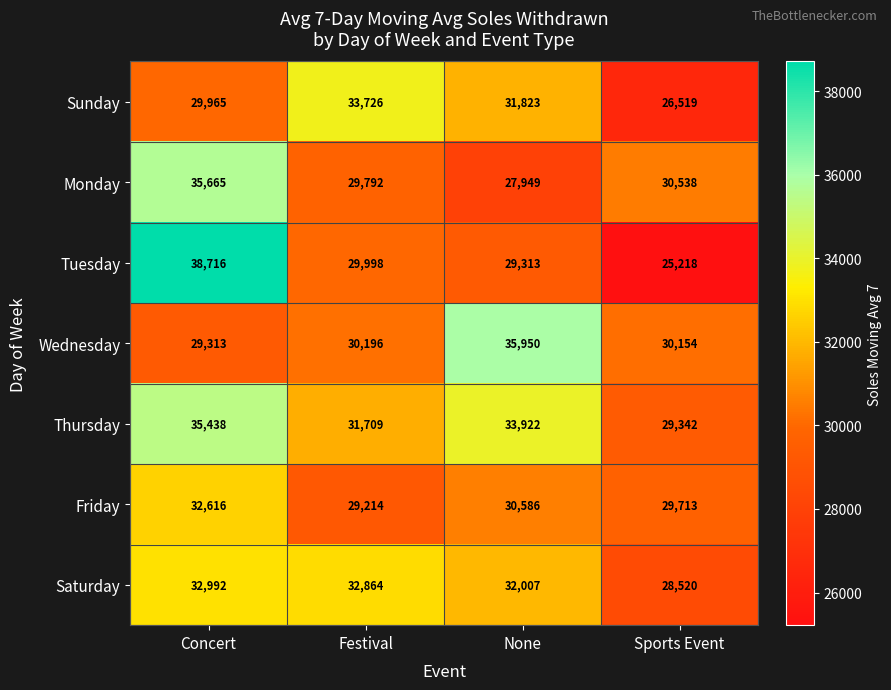

What is the difference between the second highest and second lowest values in the Sunday series?

1858